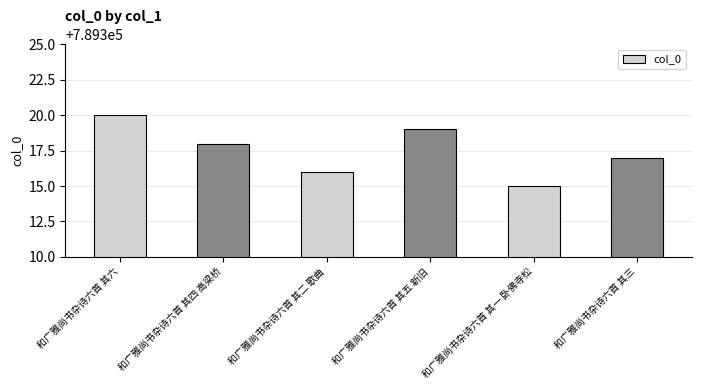

At which category does the chart reach its minimum across all series?

和广雅尚书杂诗六首 其一 卧佛寺松